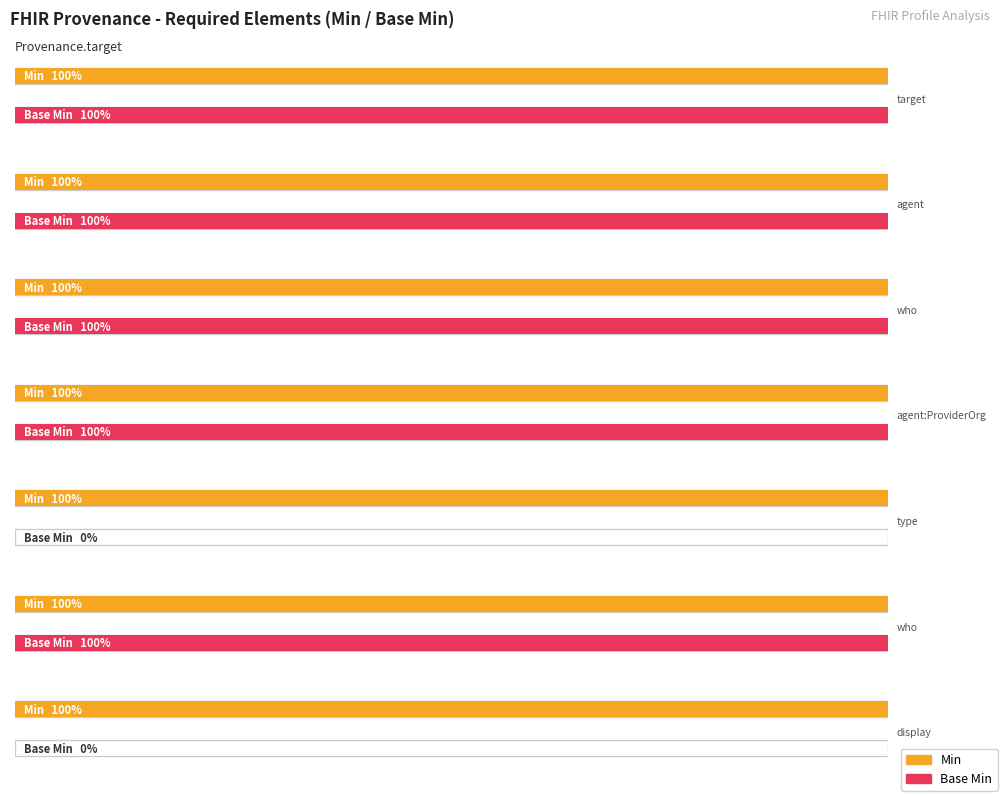

At which category is the sum across all series the highest?

Provenance.agent